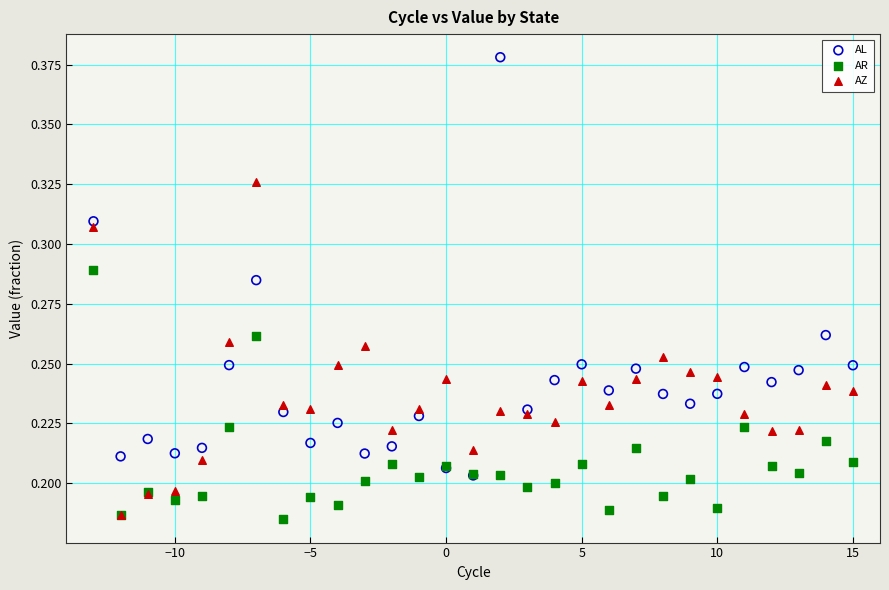

Which series has the largest Y range (max minus min)?

AL